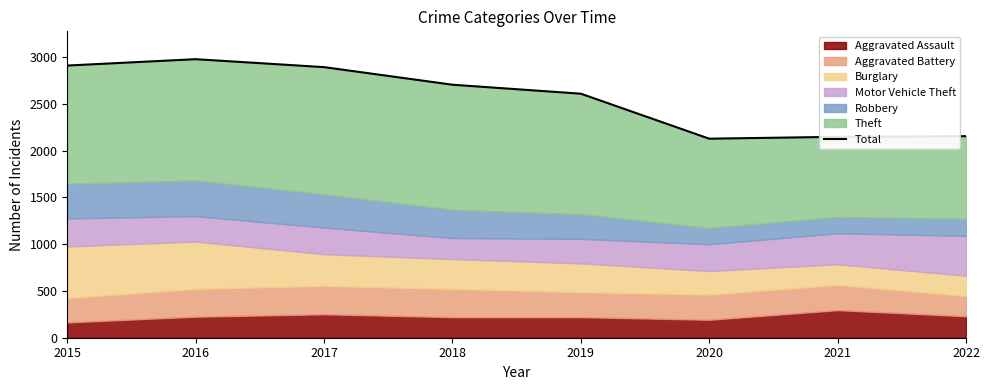

How many points are lower than both their immediate neighbors (excluding endpoints)?

1